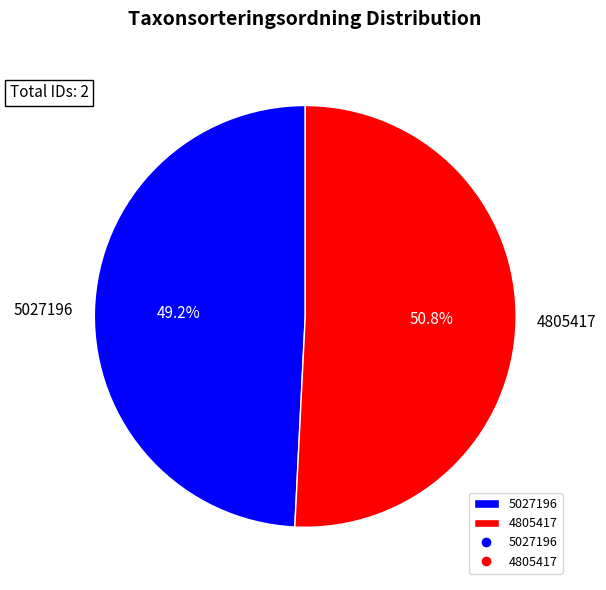

Is it true that 4805417 is 51% of the pie?

True